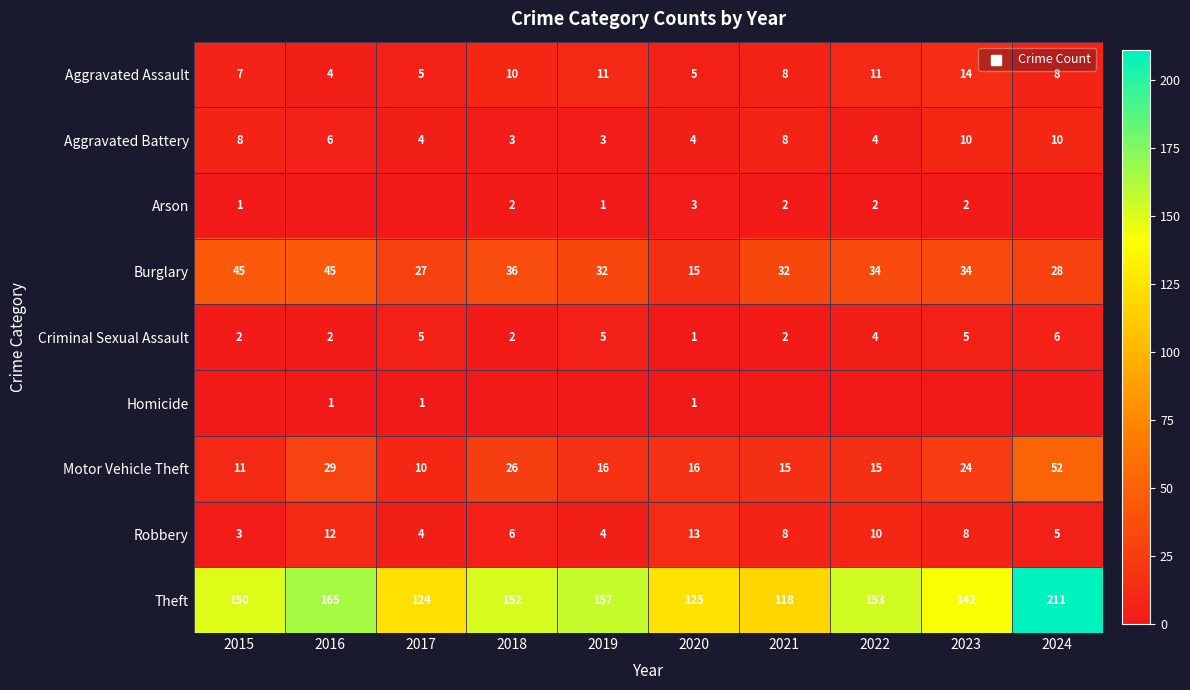

Is the value of Motor Vehicle Theft at 2015 greater than the value of Aggravated Battery at 2024?

Yes